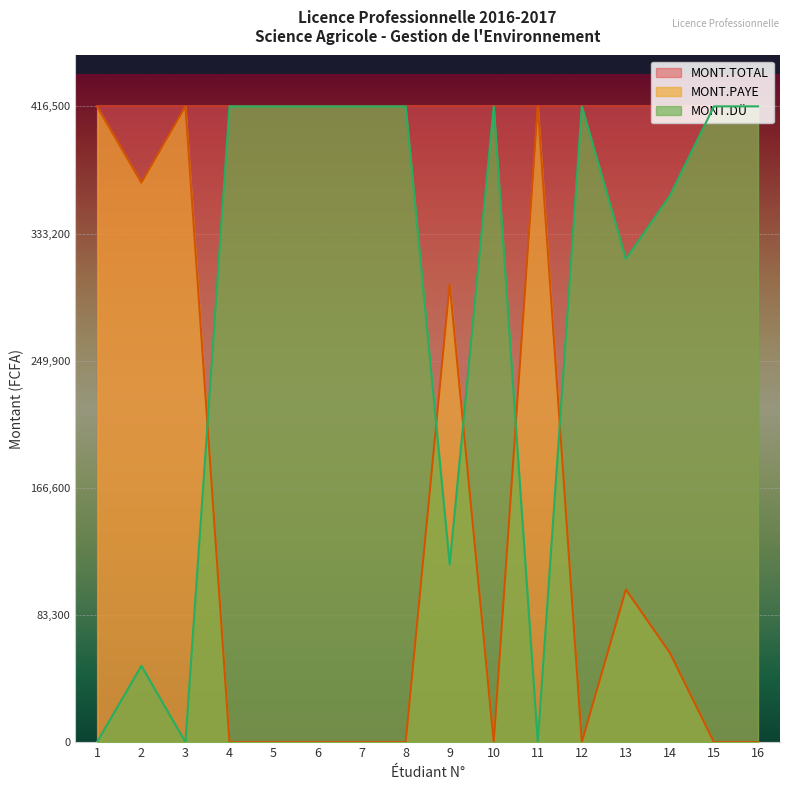

At which label is MONT.DU closest to 208250?

9